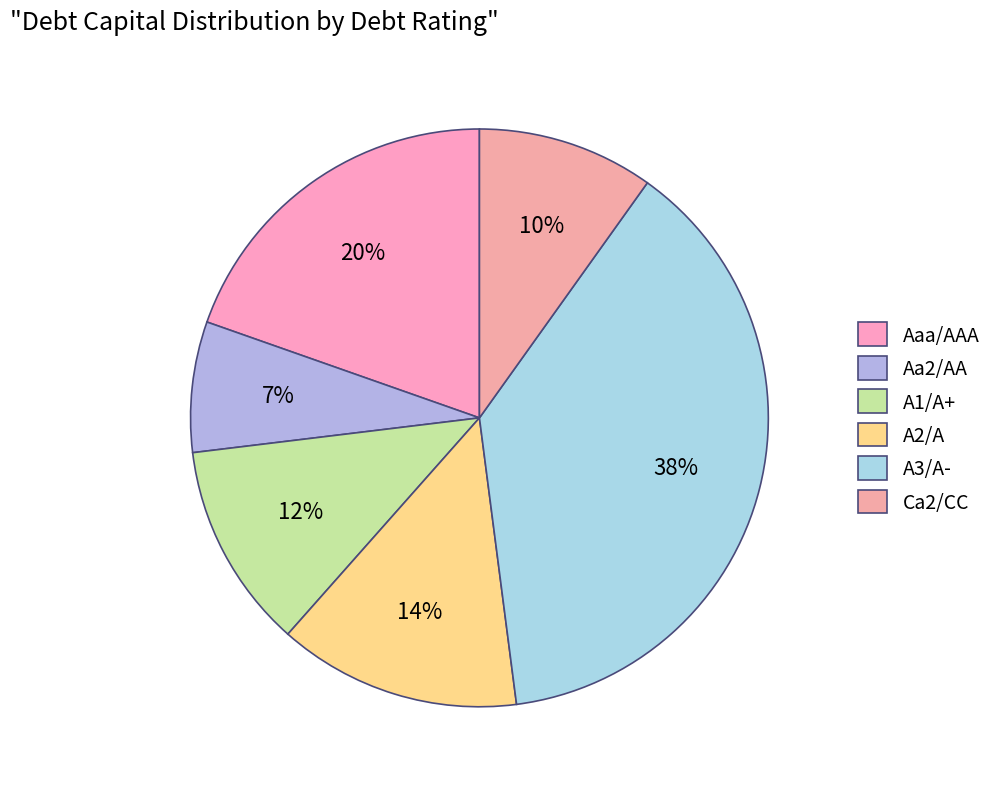

How many segments does this pie chart have?

6